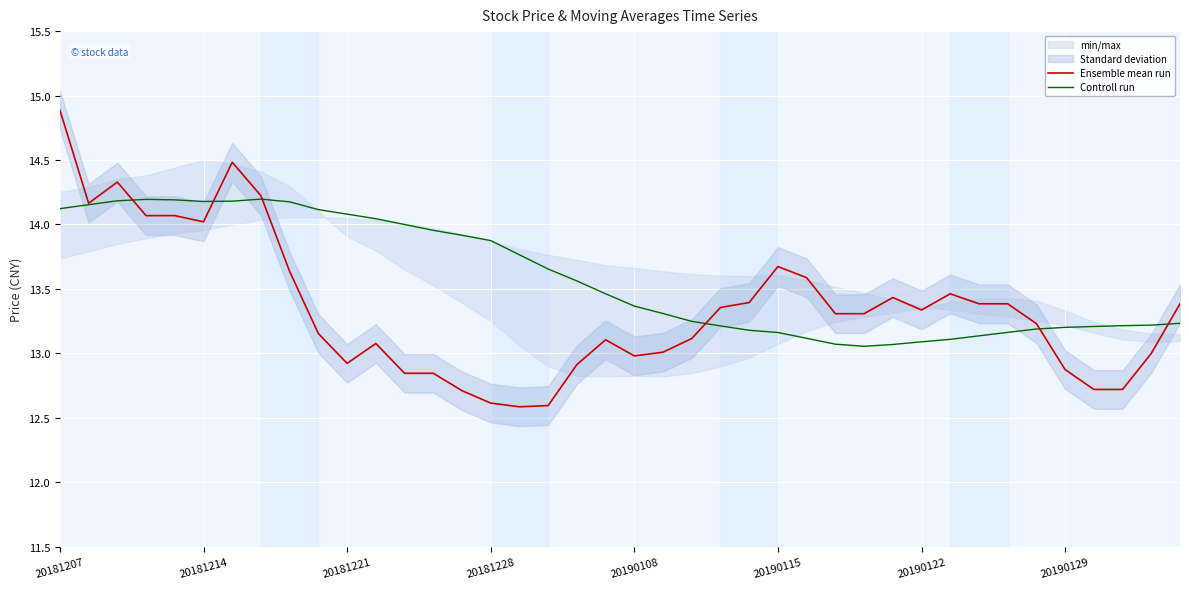

At which label does Ensemble mean run first exceed 13?

20181207